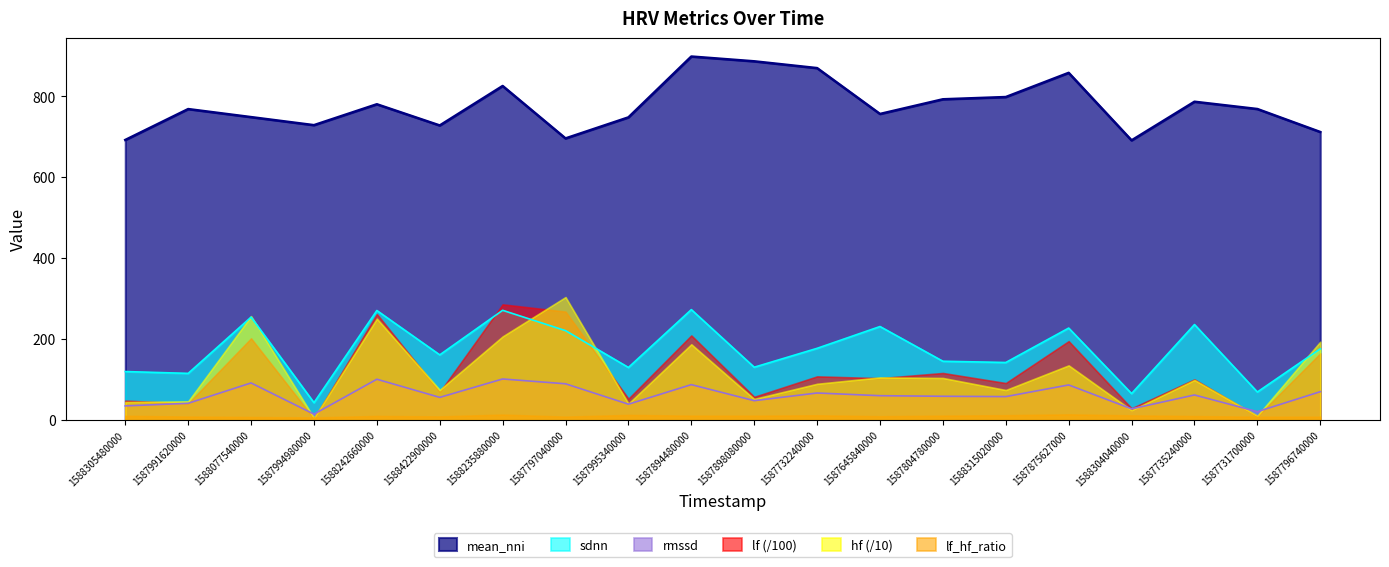

How many interior local valleys does the rmssd series have?

7